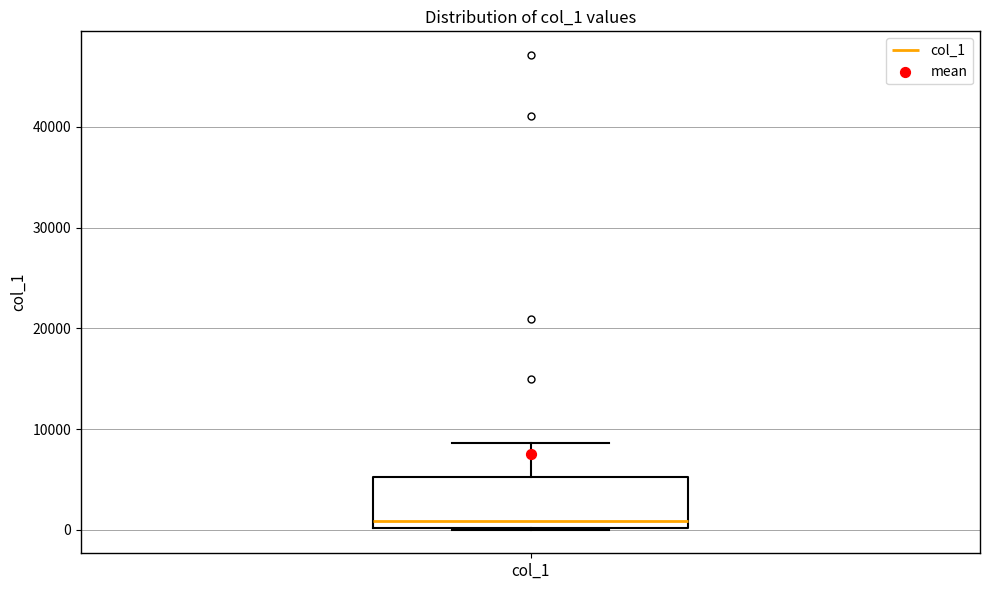

Read this box plot against the y-axis: the position of the median line, the range covered by the box, and the ends of both whiskers. The values are not printed on the chart, so give them approximately, as read against the axis.

median 1000, box 0 to 5000, whiskers 0 to 9000